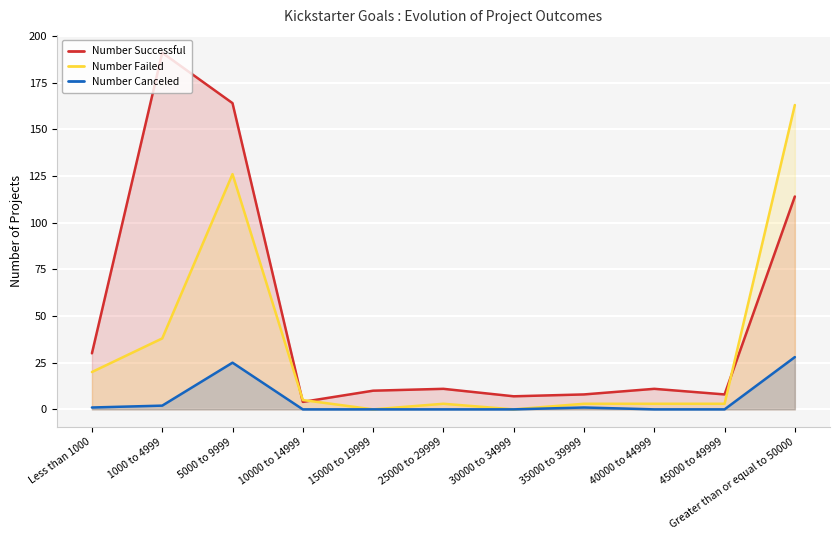

How many data points in Number Canceled are above 0?

5